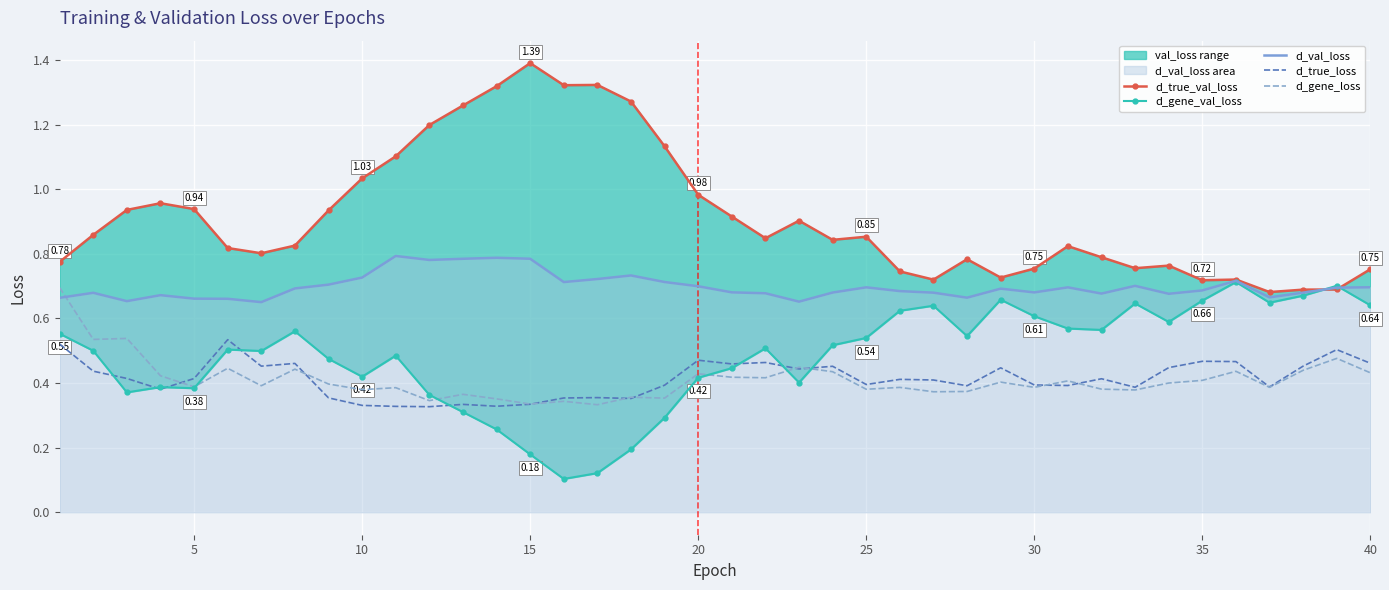

True or false: d_true_loss and d_val_loss intersect in this chart.

False